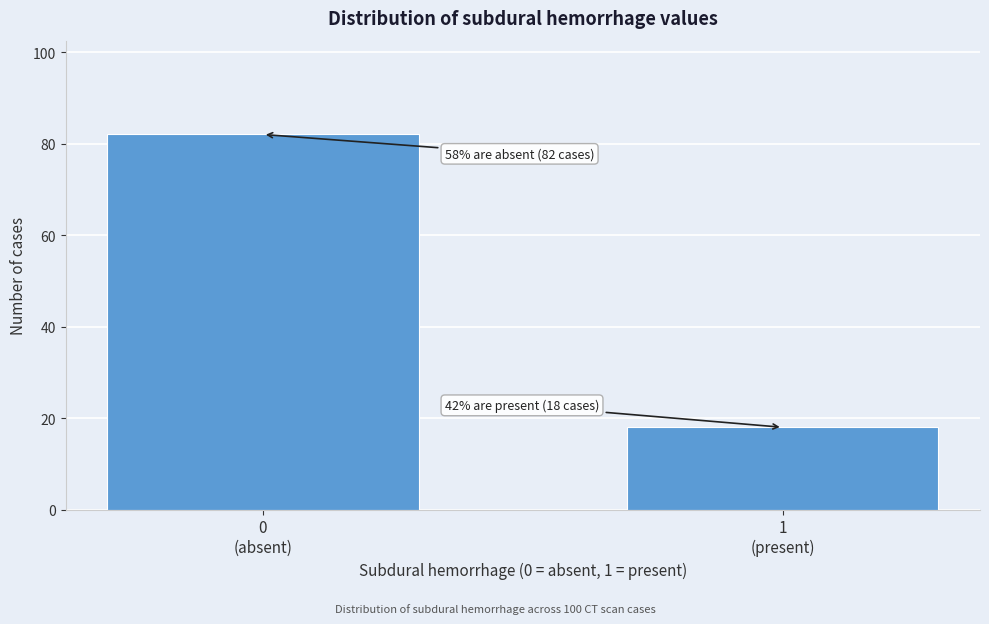

Reading left to right, what are all the values shown in this chart?

82	18